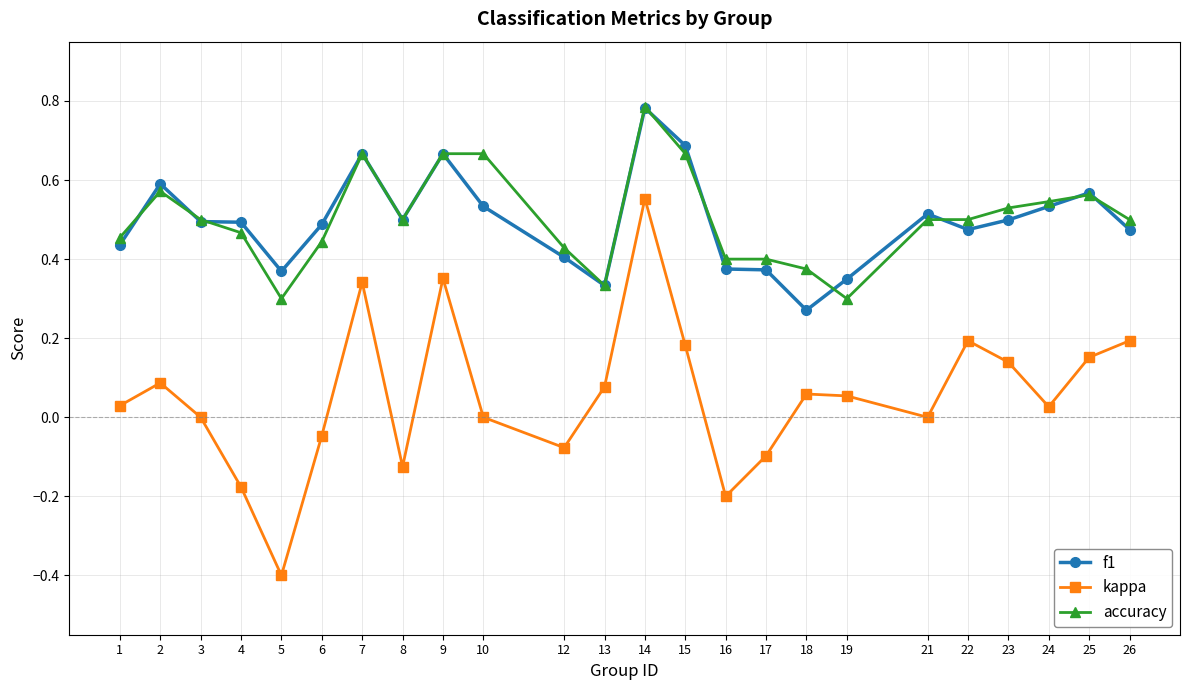

At which category is the sum across all series the highest?

14